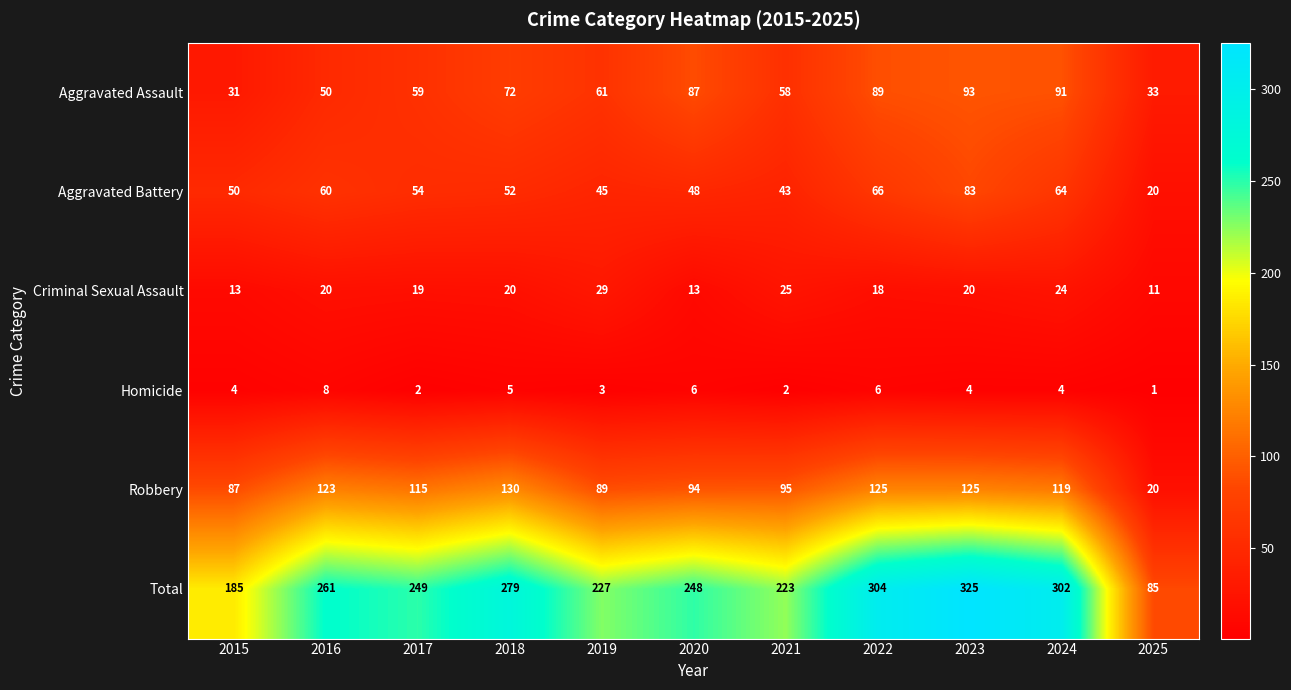

What is the average value of the Aggravated Battery series?

53